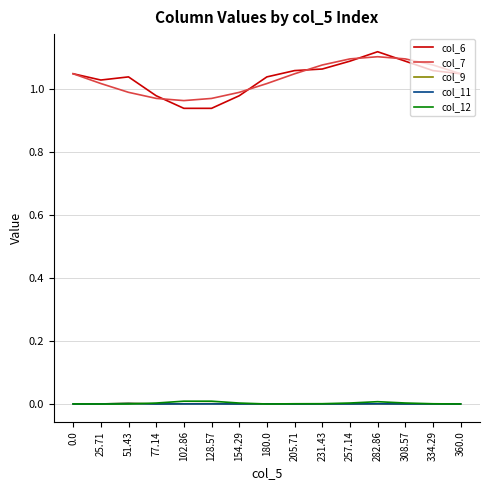

True or false: col_12 and col_6 intersect in this chart.

False